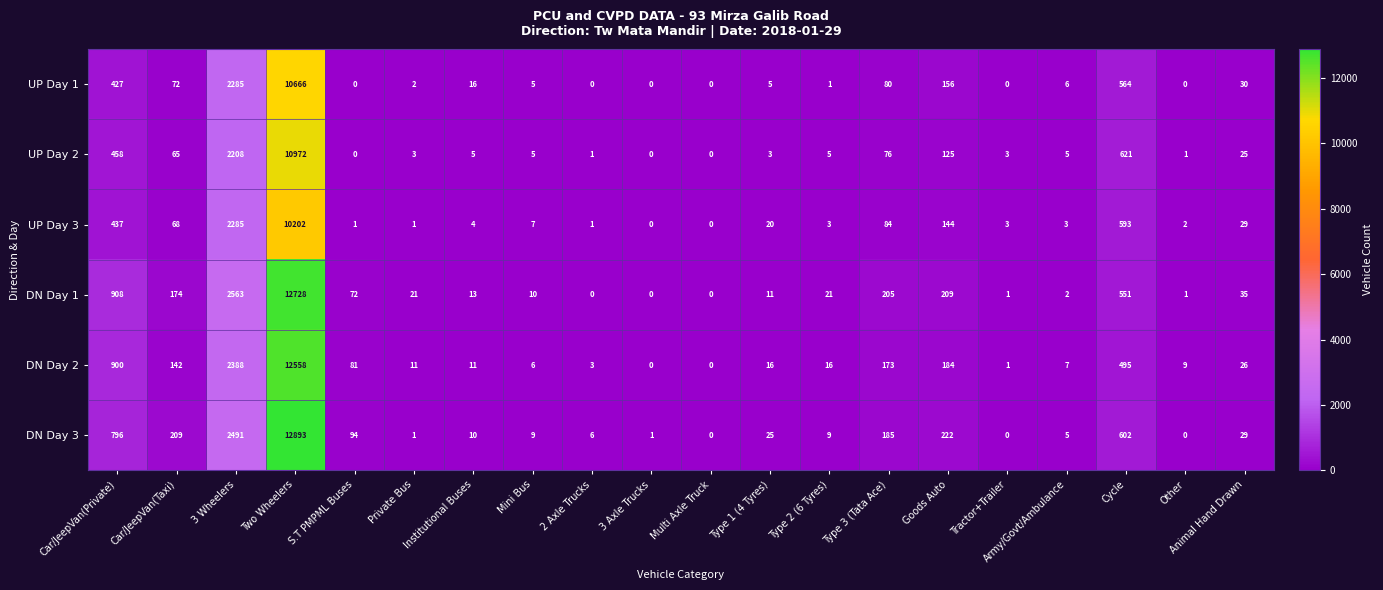

List the series in order of their peak value, highest first.

DN Day 3, DN Day 1, DN Day 2, UP Day 2, UP Day 1, UP Day 3